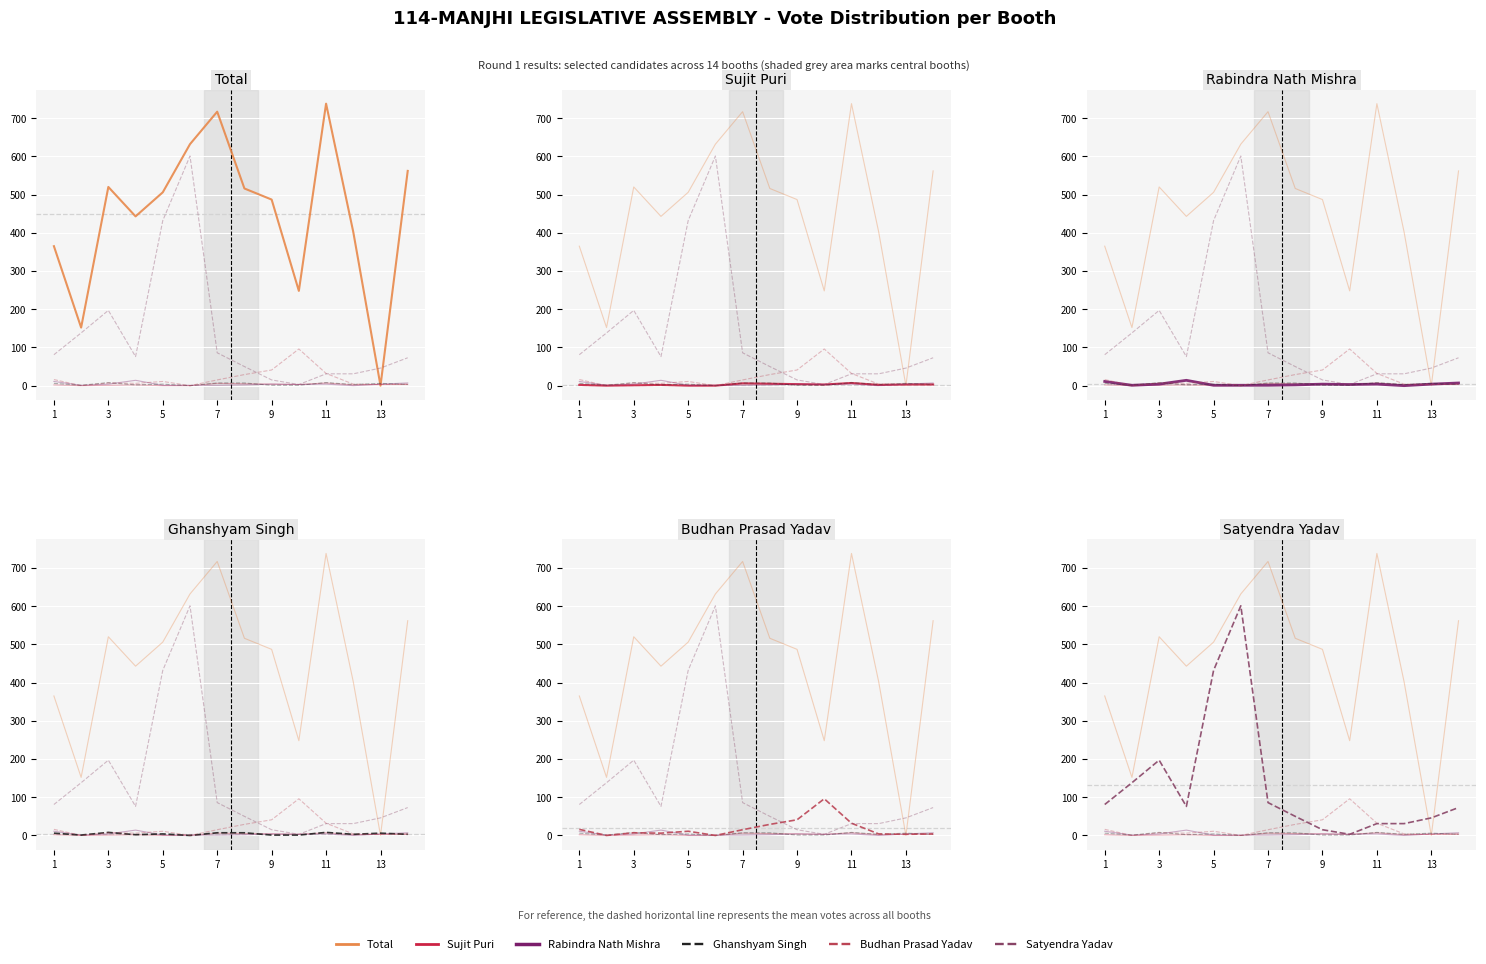

What is the highest value of the Sujit Puri series?

7